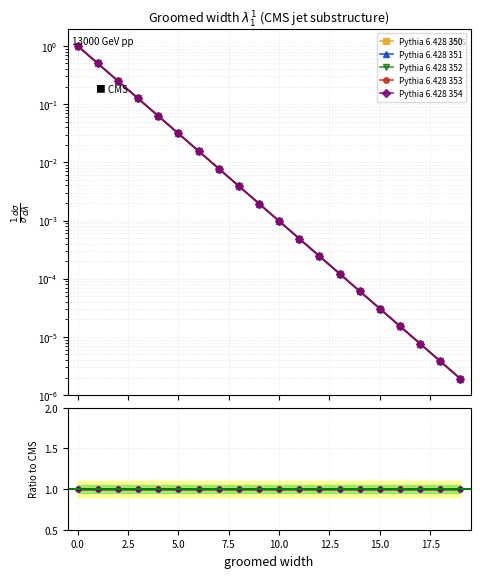

Does the chart have visible grid lines?

Yes